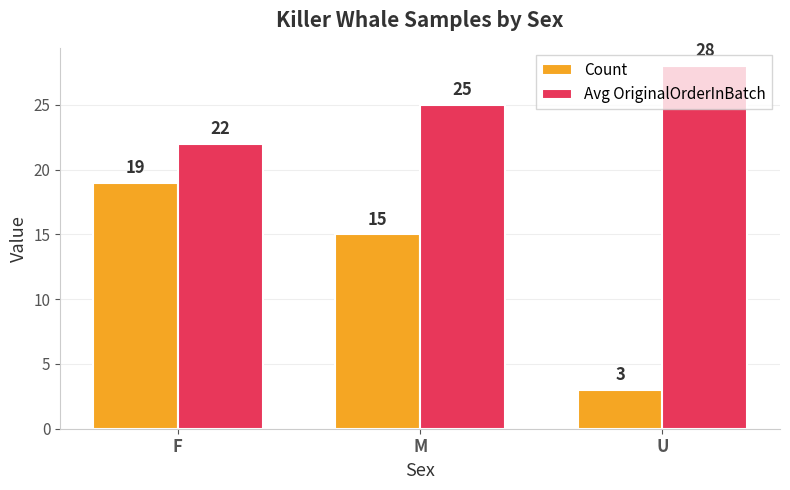

Which series changed the most between M and U?

Count